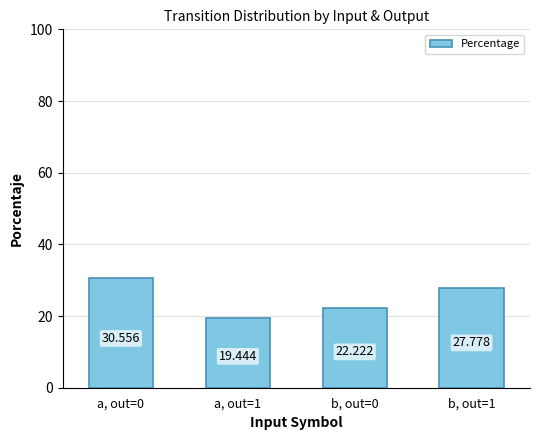

What position from the left is a, out=1?

2